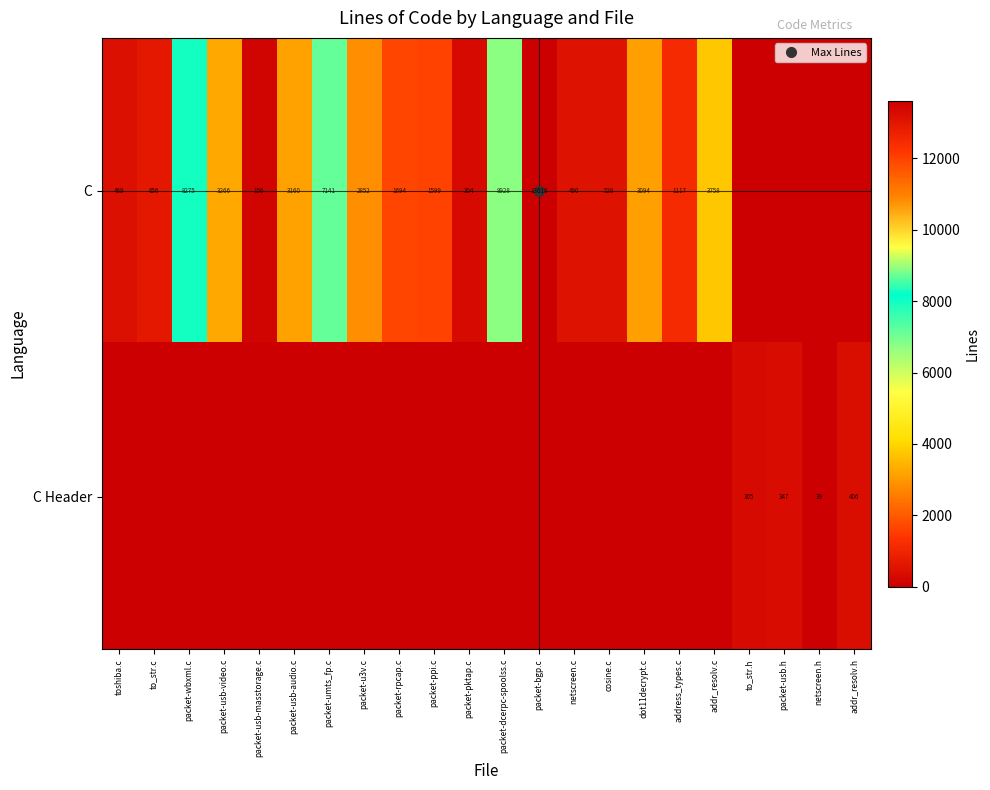

Which category has the lowest value in the C Header series?

toshiba.c